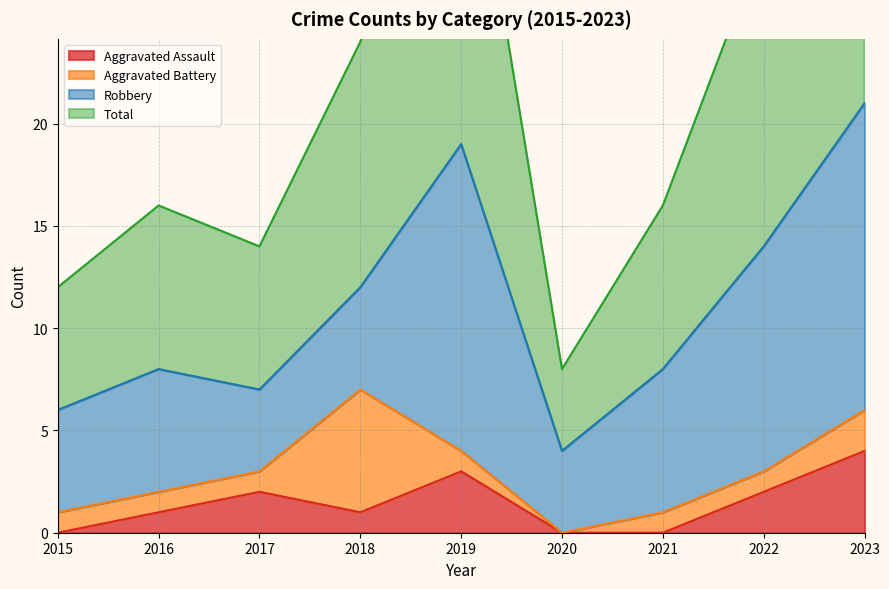

How many data points in Total are above 16?

4